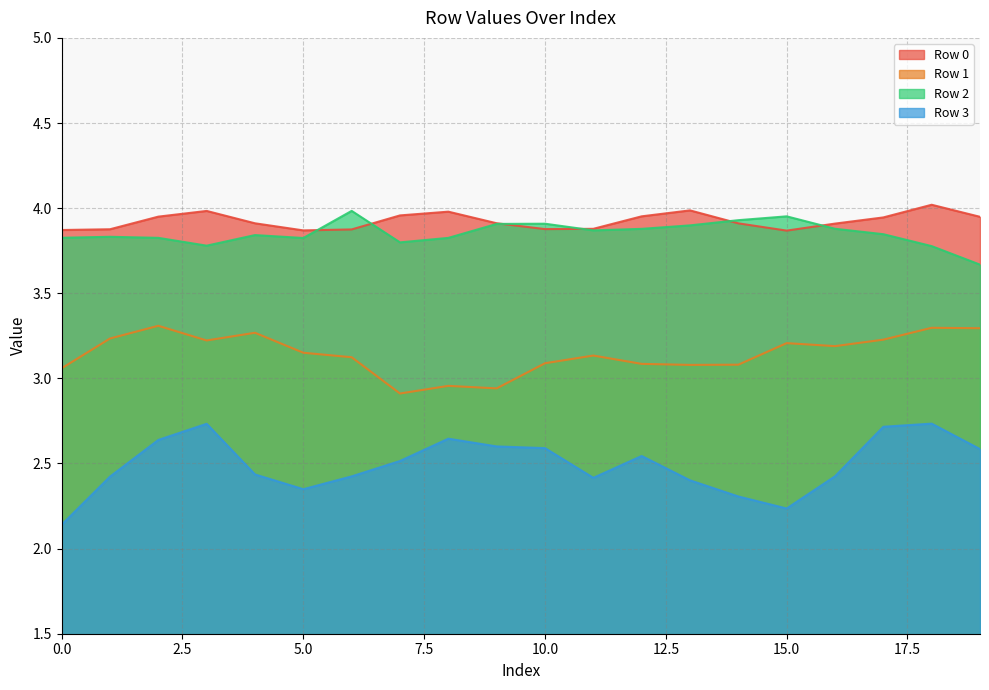

The value of Row 2 at 0.0 is 3.8. True or false?

True